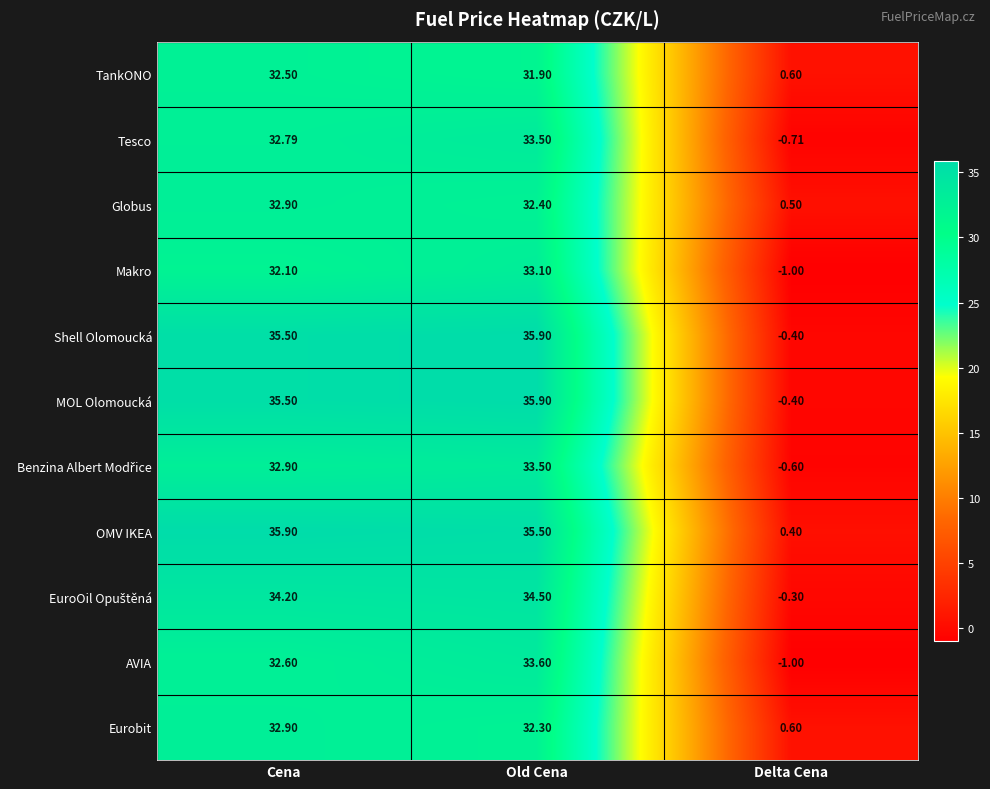

What is the smallest value displayed?

-1.0